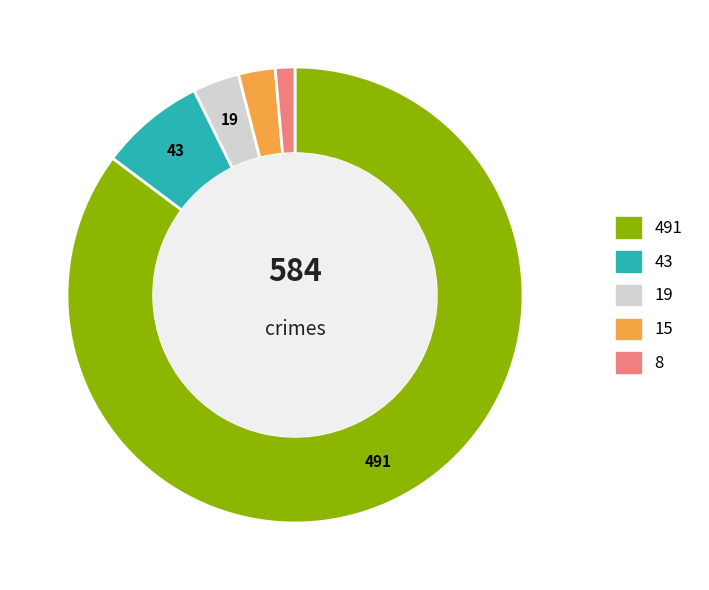

Is there a majority slice in this chart?

Yes